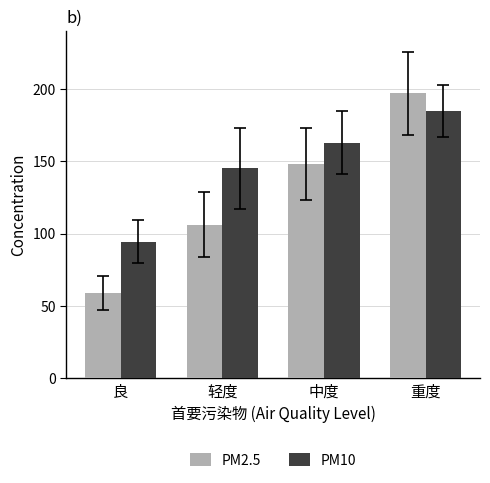

How many groups of bars are there?

4